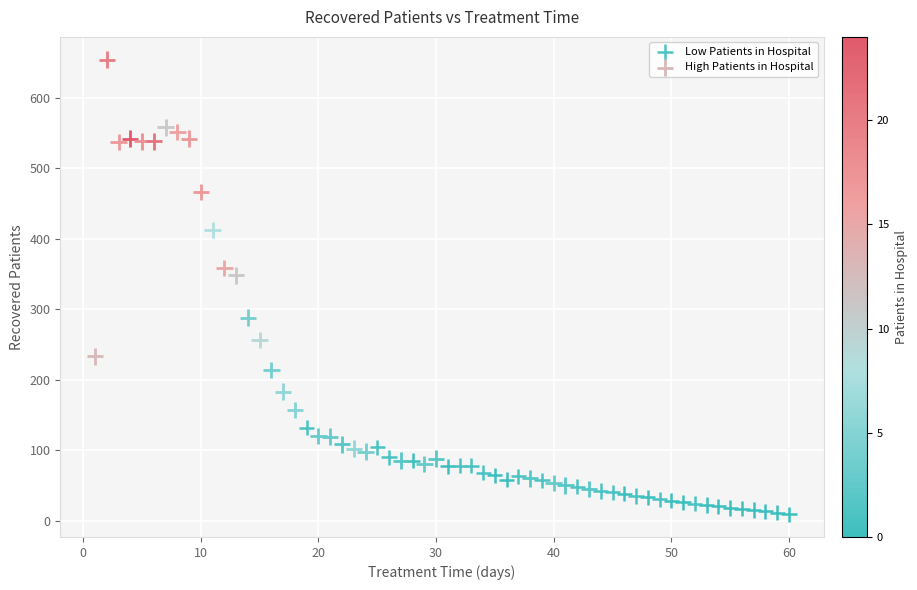

Which series has the largest Y range (max minus min)?

High Patients in Hospital